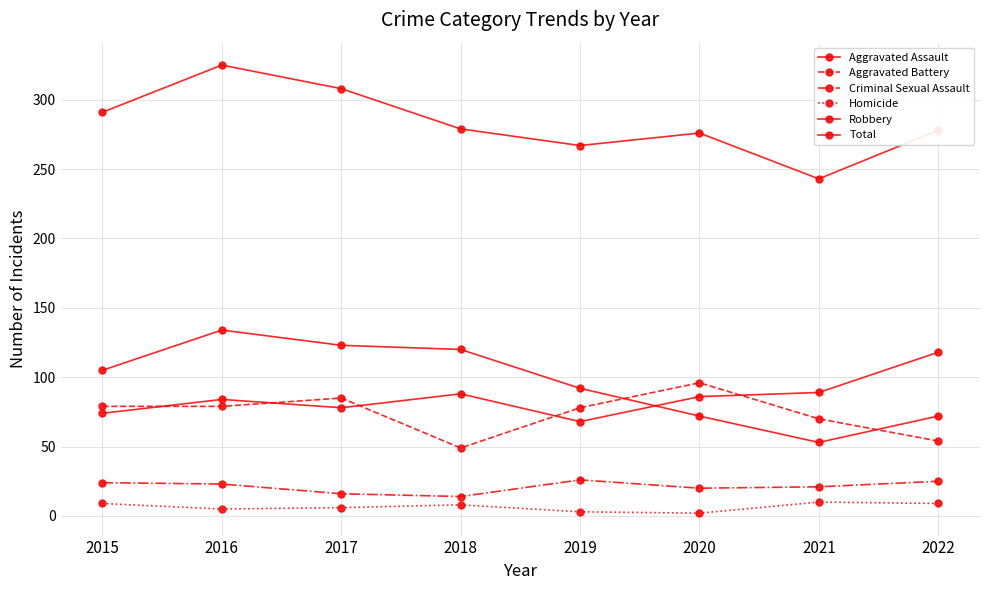

Reading left to right, what are all the values shown in this chart?

Aggravated Assault: 2015=74	2016=84	2017=78	2018=88	2019=68	2020=86	2021=89	2022=118
Aggravated Battery: 2015=79	2016=79	2017=85	2018=49	2019=78	2020=96	2021=70	2022=54
Criminal Sexual Assault: 2015=24	2016=23	2017=16	2018=14	2019=26	2020=20	2021=21	2022=25
Homicide: 2015=9	2016=5	2017=6	2018=8	2019=3	2020=2	2021=10	2022=9
Robbery: 2015=105	2016=134	2017=123	2018=120	2019=92	2020=72	2021=53	2022=72
Total: 2015=291	2016=325	2017=308	2018=279	2019=267	2020=276	2021=243	2022=278